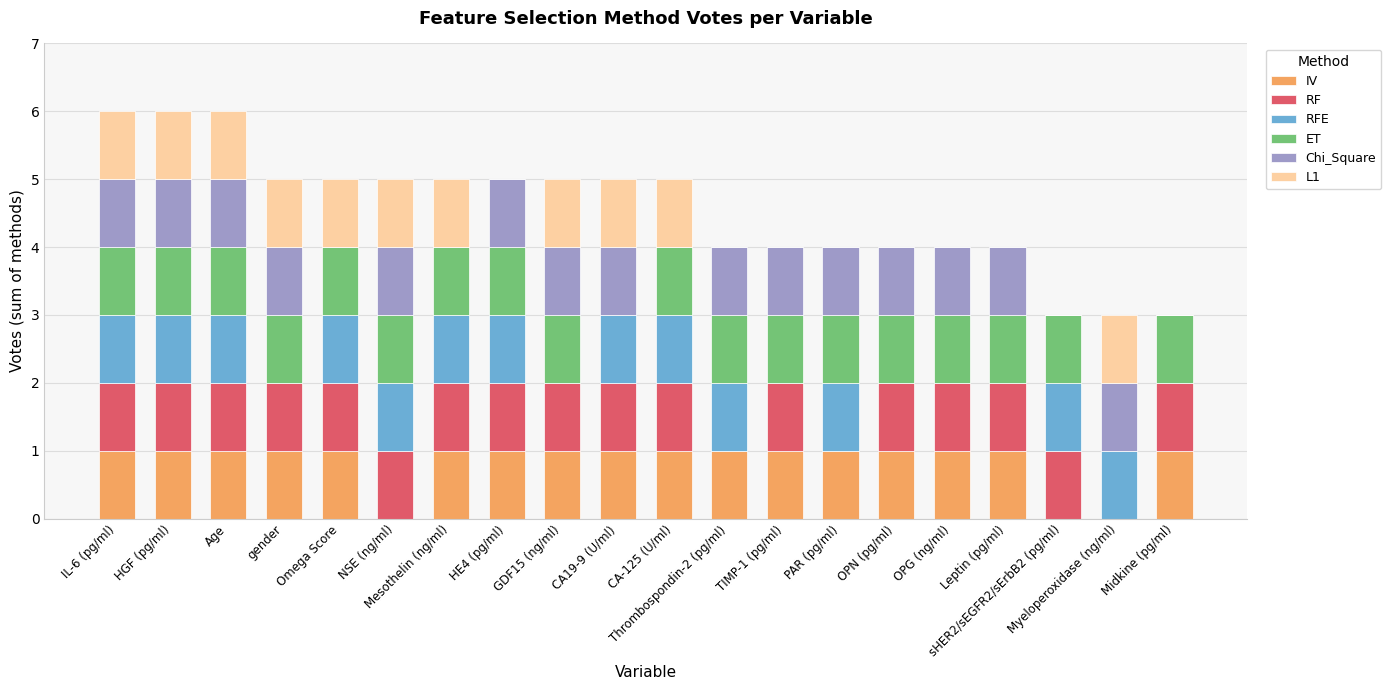

What is the highest value of the IV series?

1